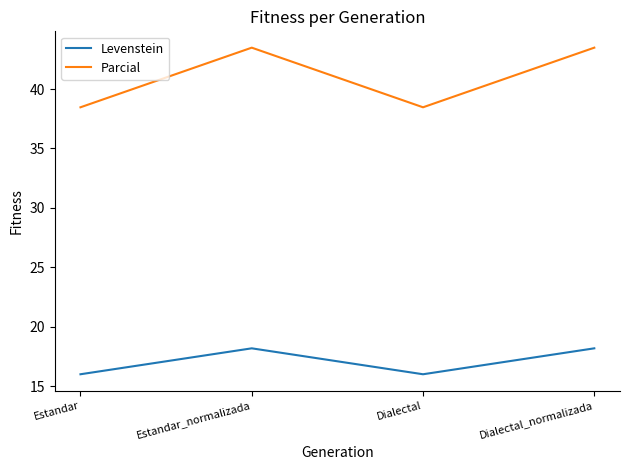

At which label does Levenstein first exceed 18?

Estandar_normalizada